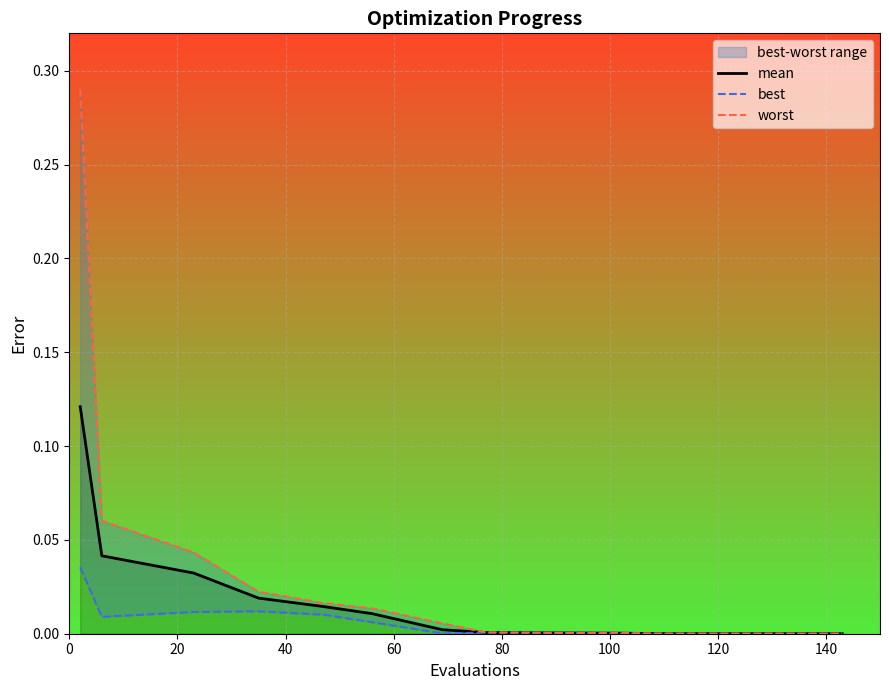

True or false: worst and mean cross at least once.

False